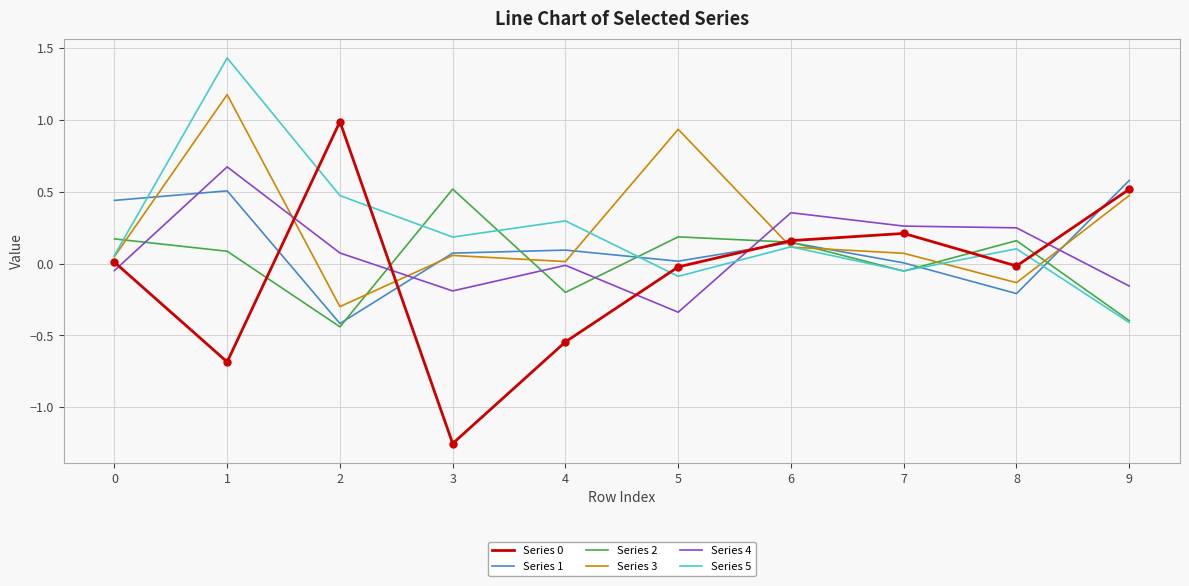

Is the value of Series 1 at 1 greater than the value of Series 4 at 0?

Yes